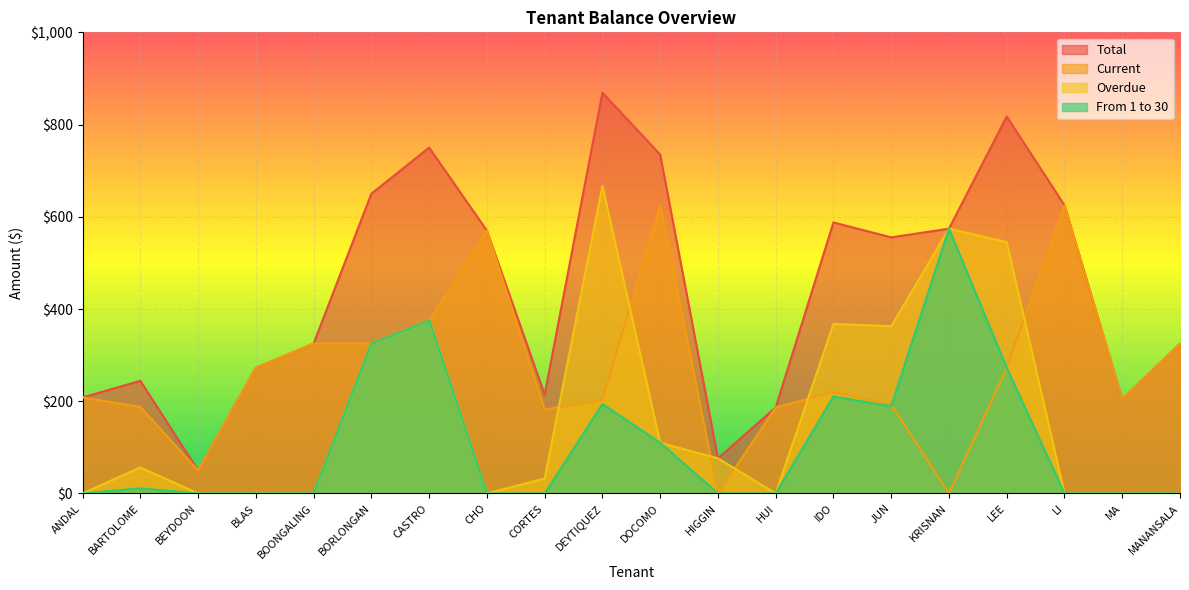

Count the number of categories in the chart.

20